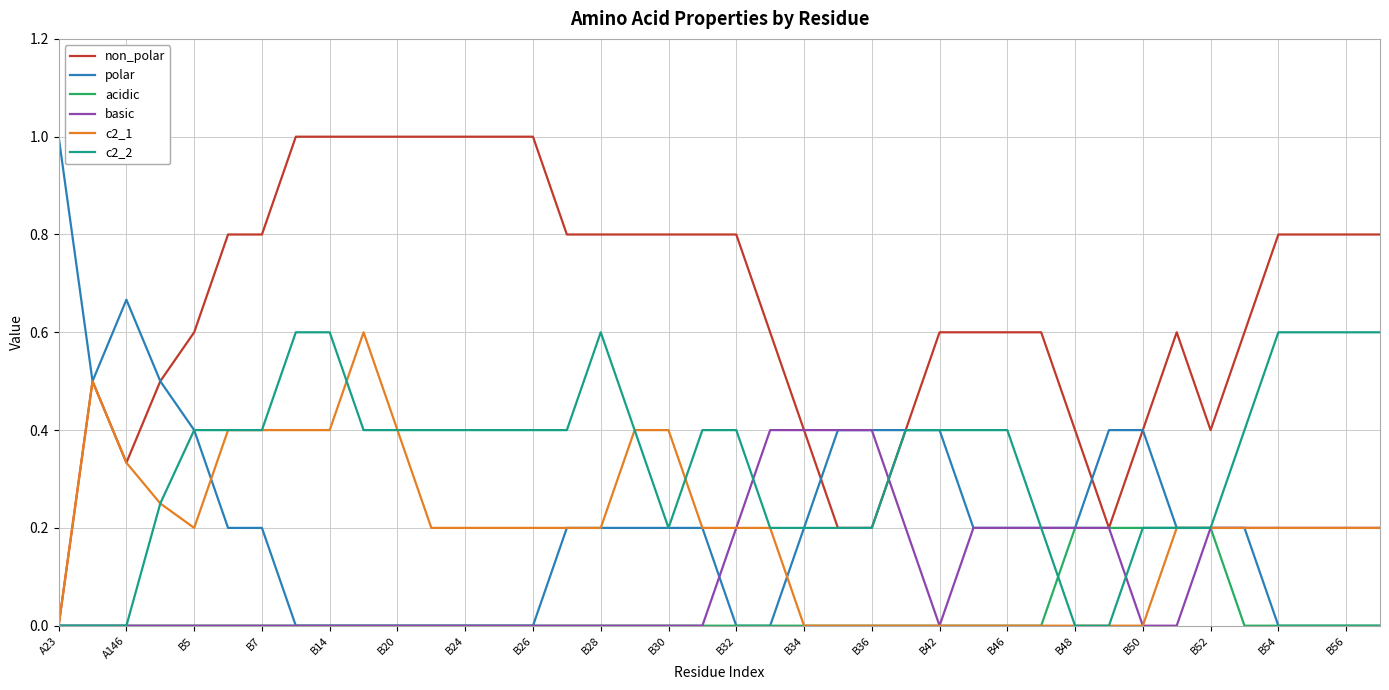

How many c2_1 values are between 0 and 1?

40